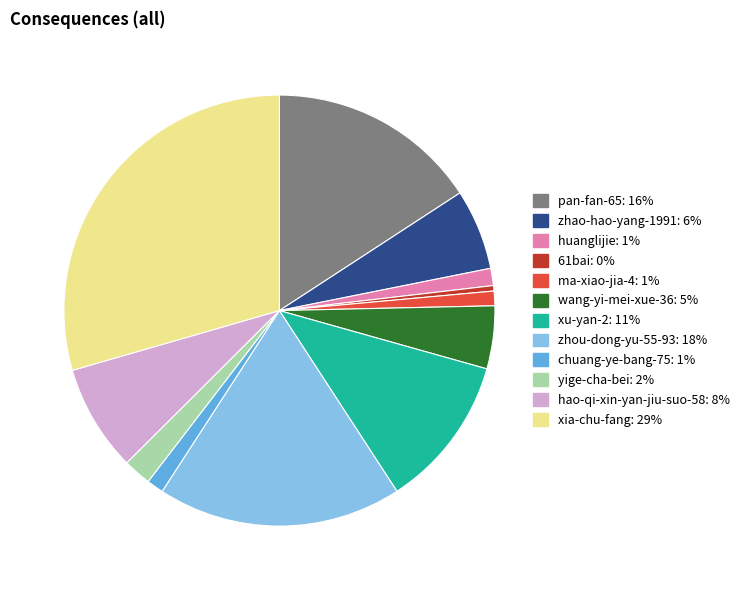

Is it true that wang-yi-mei-xue-36 is 5% of the pie?

True